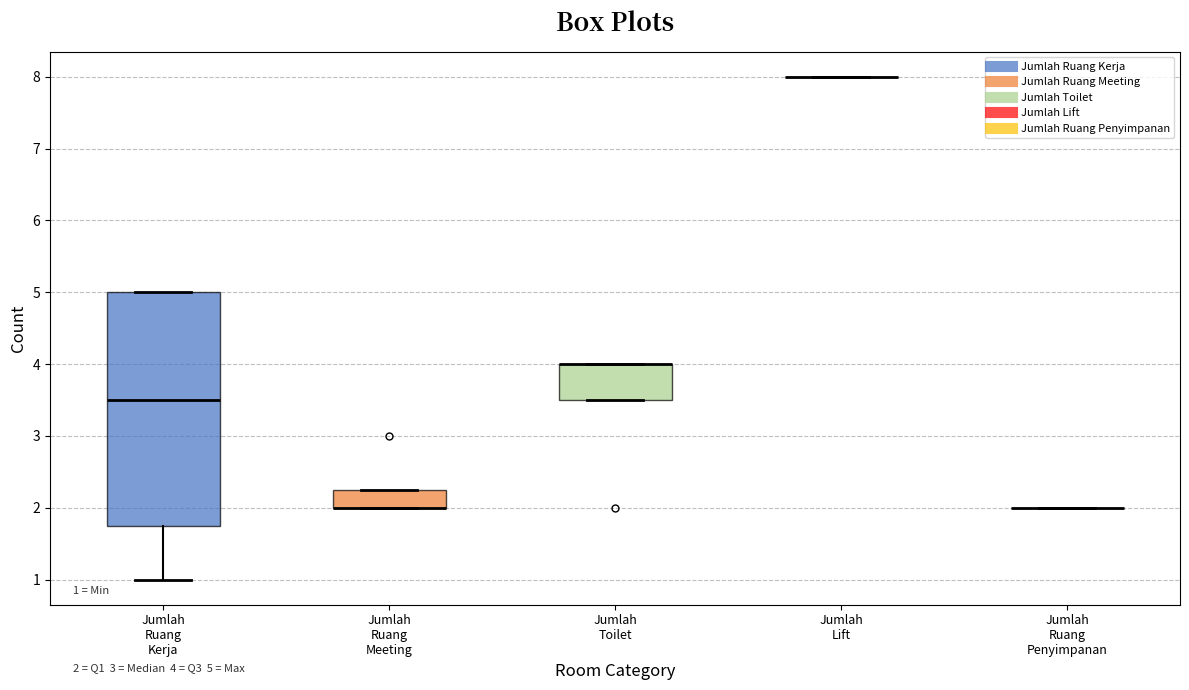

Comparing the boxes themselves (not the whiskers), which one is the tallest?

Jumlah Ruang Kerja